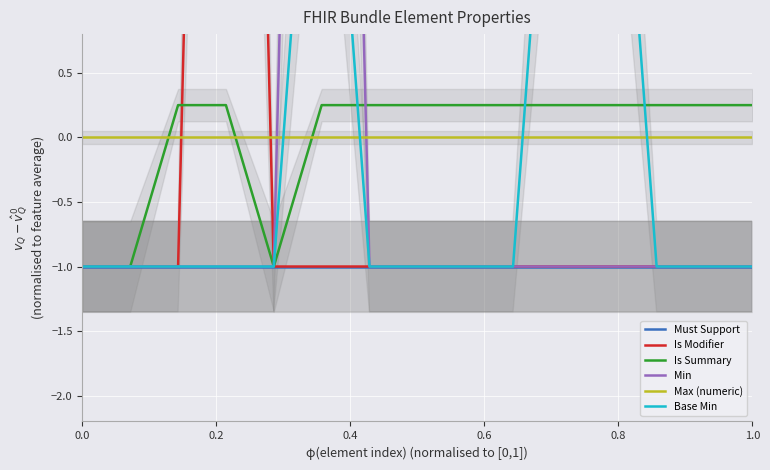

True or false: Base Min and Is Modifier intersect in this chart.

False